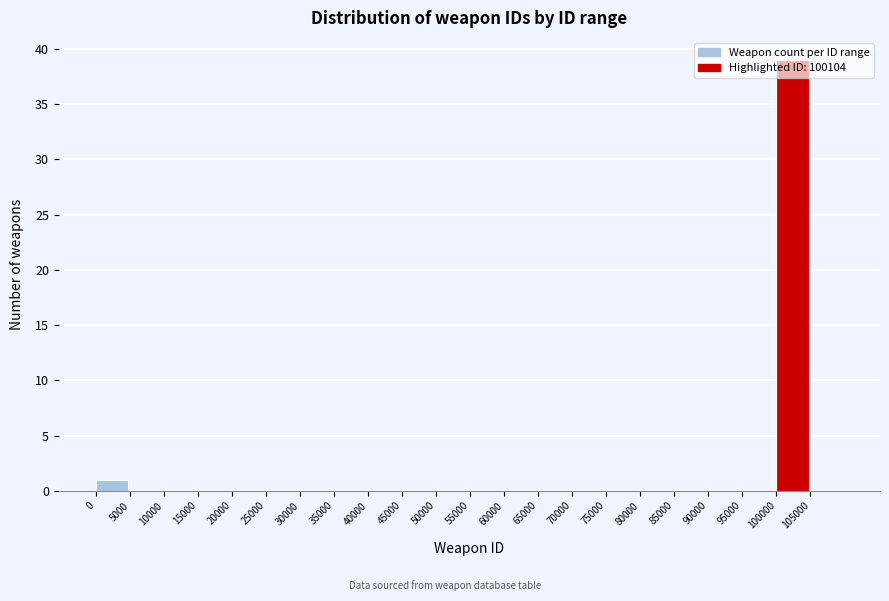

Which range on the x-axis has the tallest bar?

100000 to 105000